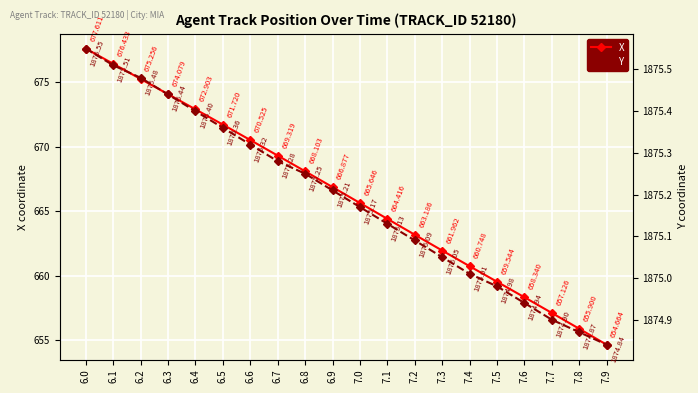

How many values in the X series are below 666?

10